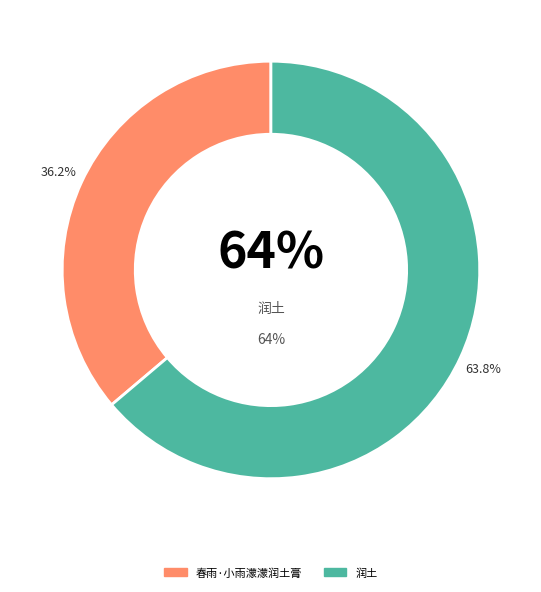

The 春雨·小雨濛濛润土膏 slice represents 36% of the pie. True or false?

True